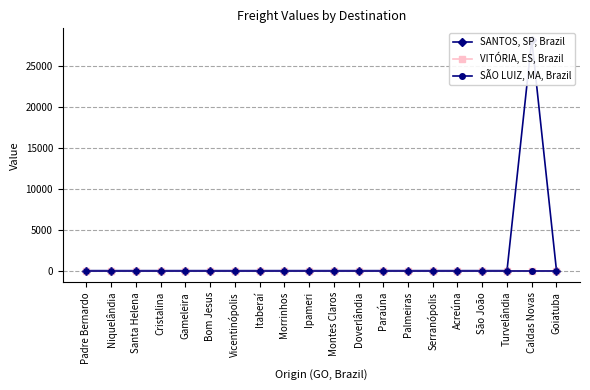

Does the chart have visible grid lines?

Yes